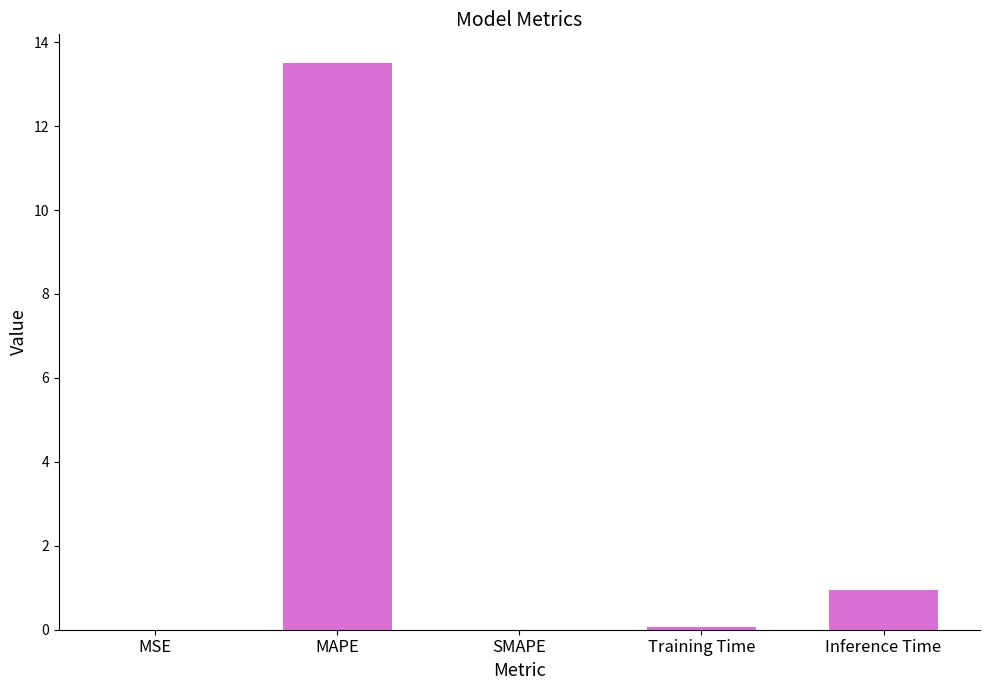

Read the value at MAPE.

13.5